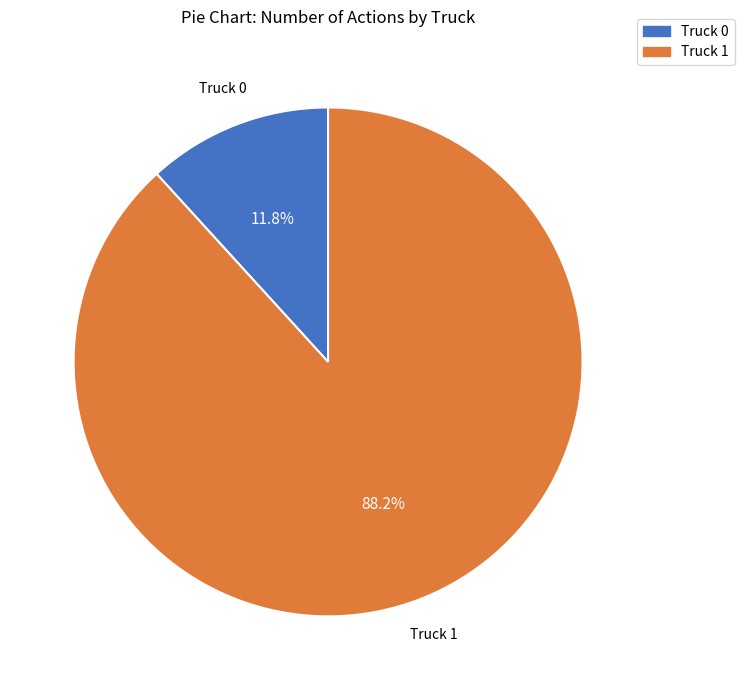

True or false: Truck 0 accounts for 12% of the total.

True